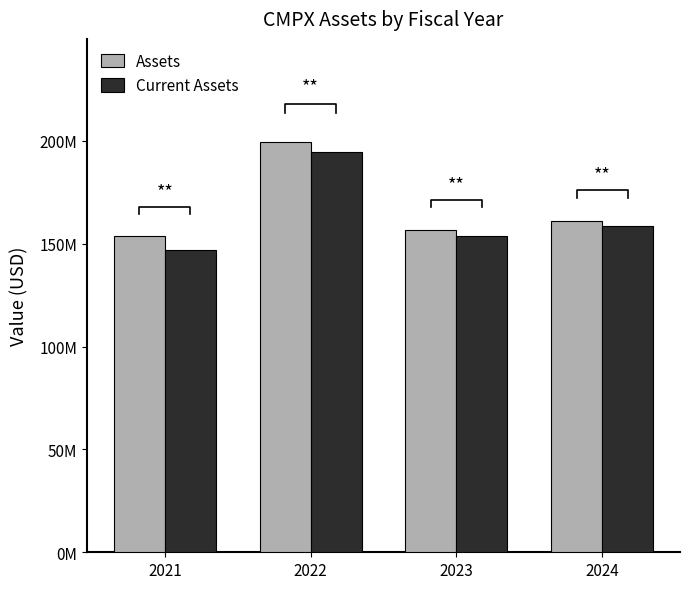

Does the chart contain stacked bars?

No